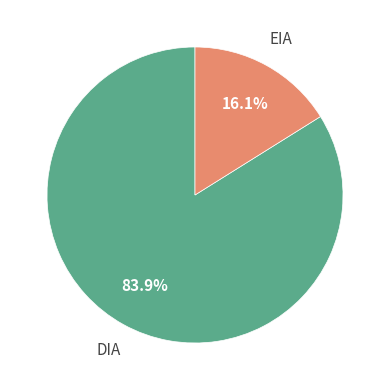

Is there a majority slice in this chart?

Yes